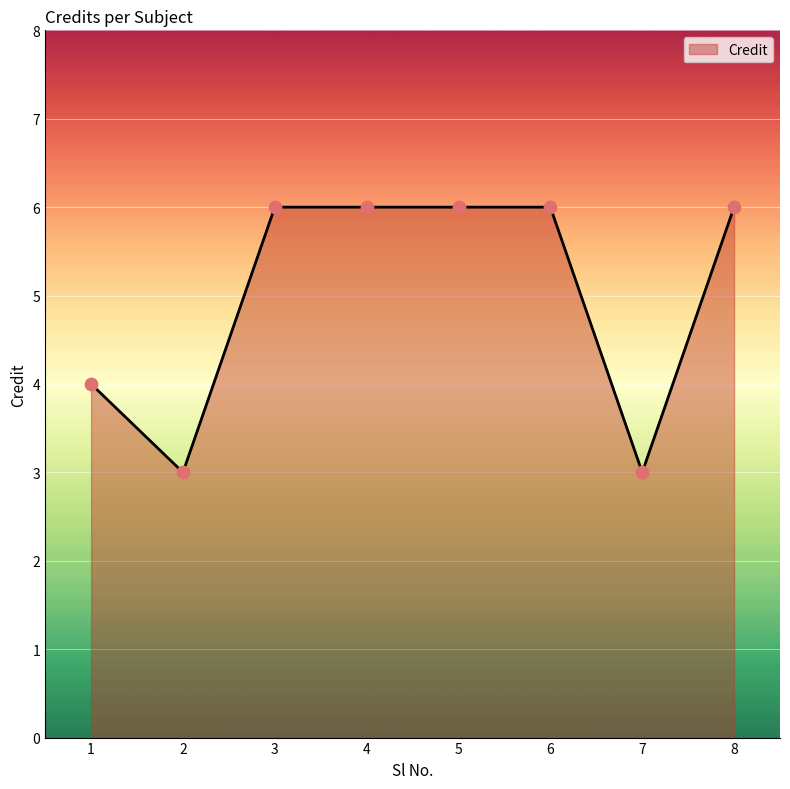

Which has a higher value, 1 or 3?

3